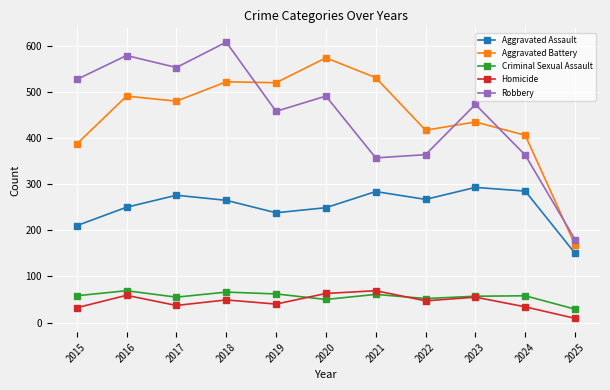

Where is Aggravated Assault nearest to the value 221?

2015